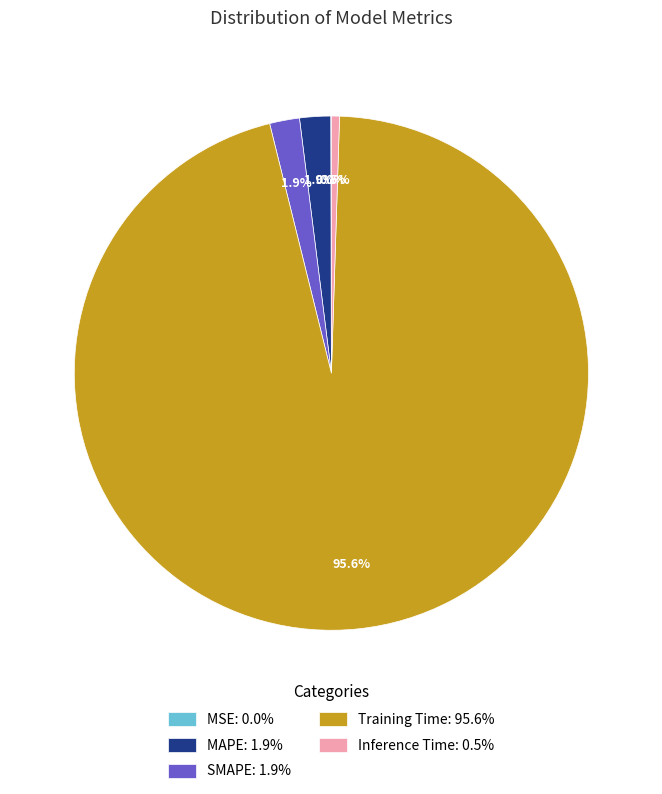

Combined, do SMAPE: 1.9% and Training Time: 95.6% account for over 50%?

Yes